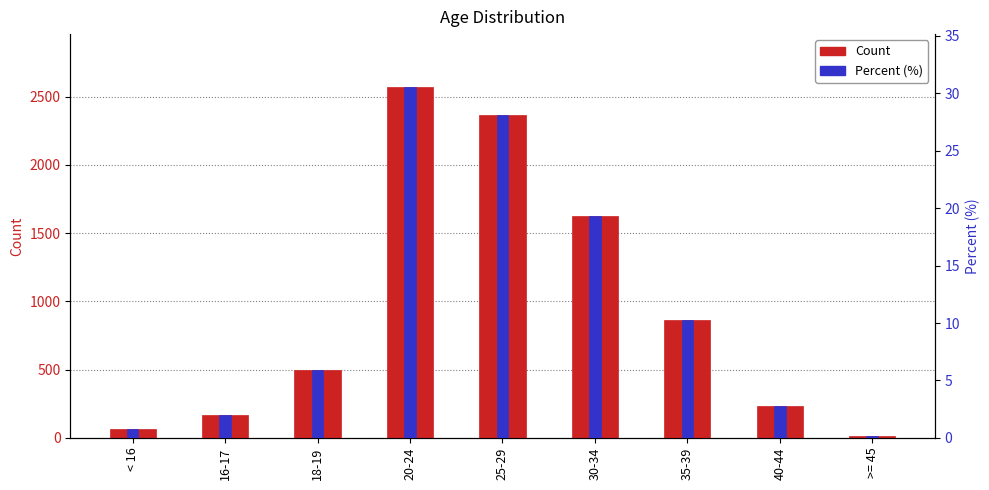

What is the label of the 4th bar from the right?

30-34